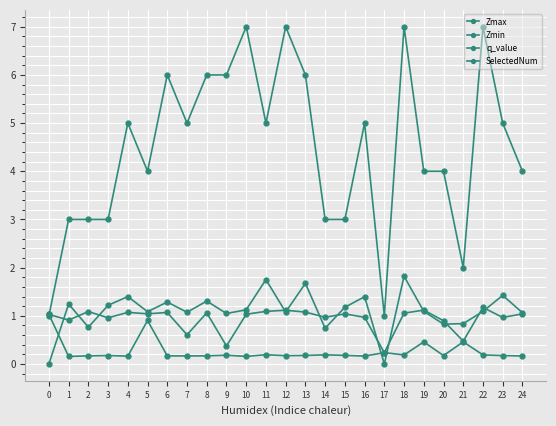

What is the value of the Zmin point at the 1st from the left?

1.0